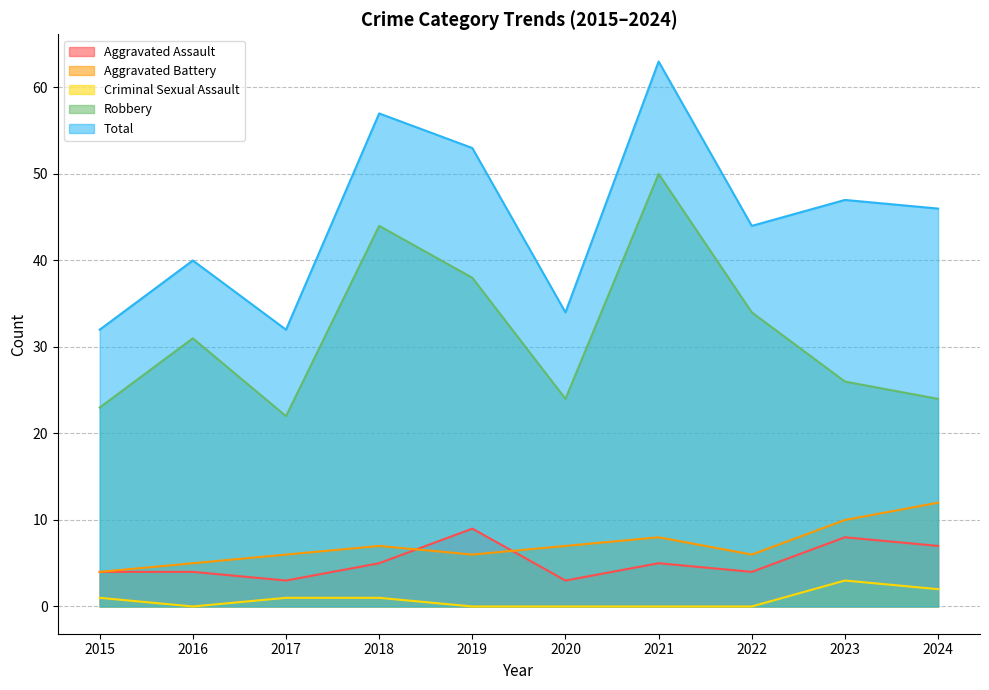

At which category is the sum across all series the highest?

2021